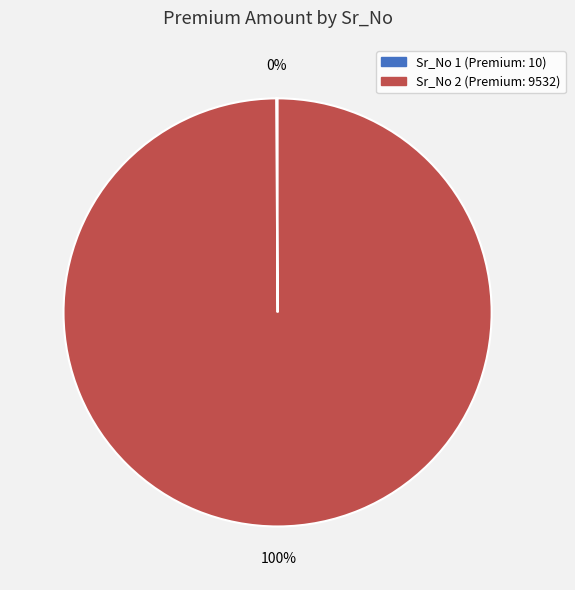

Does any single category account for the majority?

Yes